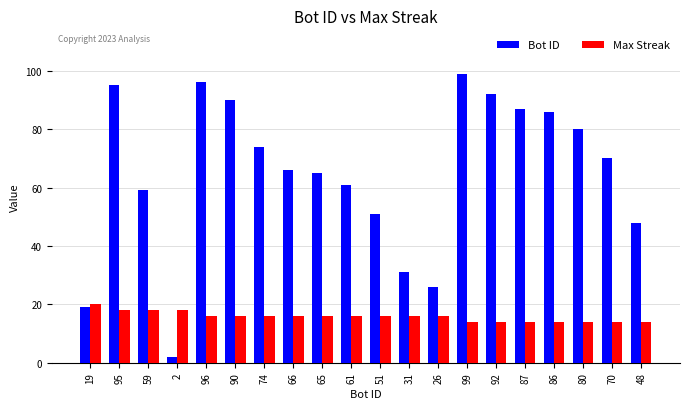

What is the total value across all series at 65?

81